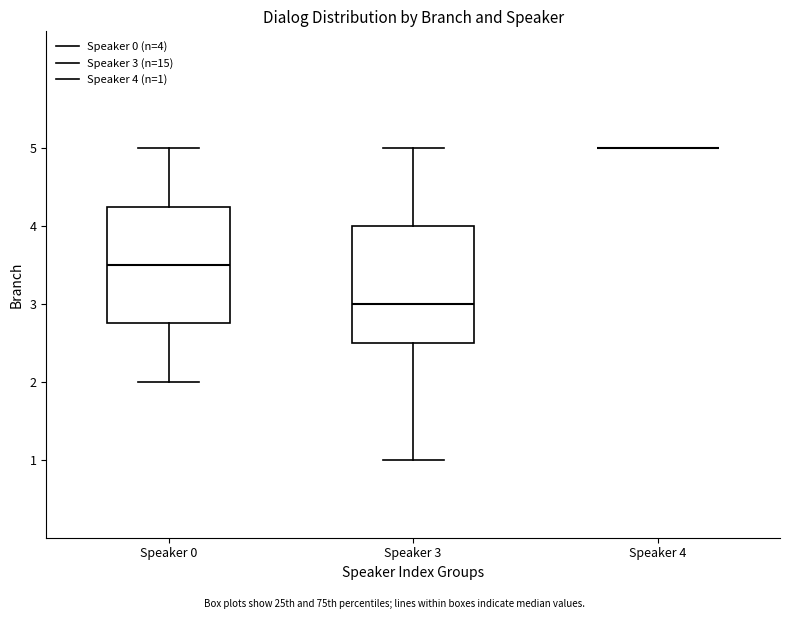

Reading left to right, transcribe this box plot: for each box, give where its median line is, the range the box spans, and where its two whiskers end, as read against the y-axis. The values are not printed on the chart, so give them approximately, as read against the axis.

Speaker 0: median 3.5, box 2.8 to 4.3, whiskers 2.0 to 5.0
Speaker 3: median 3.0, box 2.5 to 4.0, whiskers 1.0 to 5.0
Speaker 4: box collapsed to a line at 5.0, whiskers 5.0 to 5.0